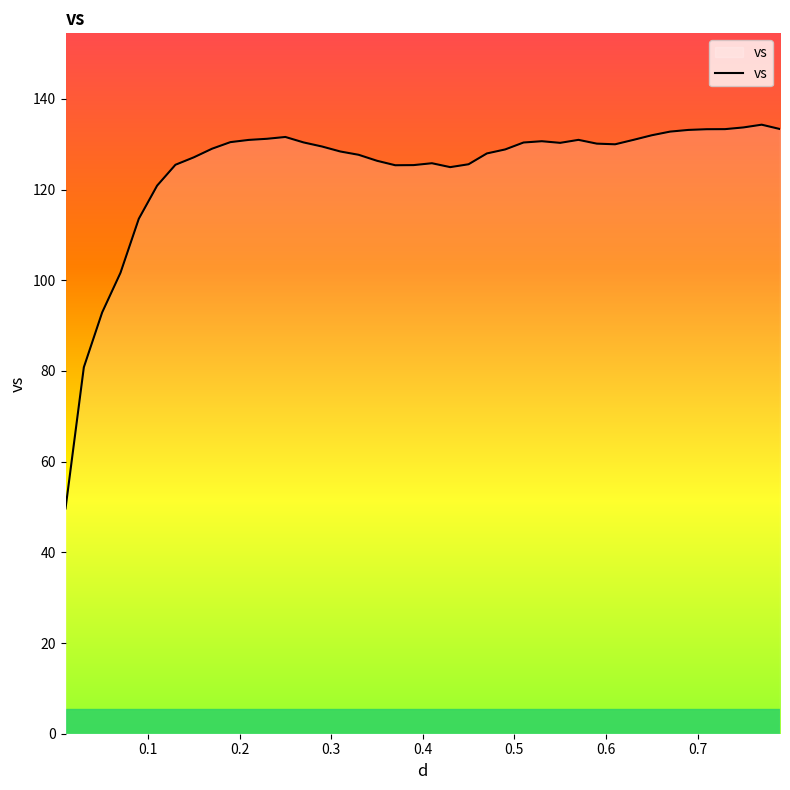

True or false: the data has more than 2 interior local peaks.

True